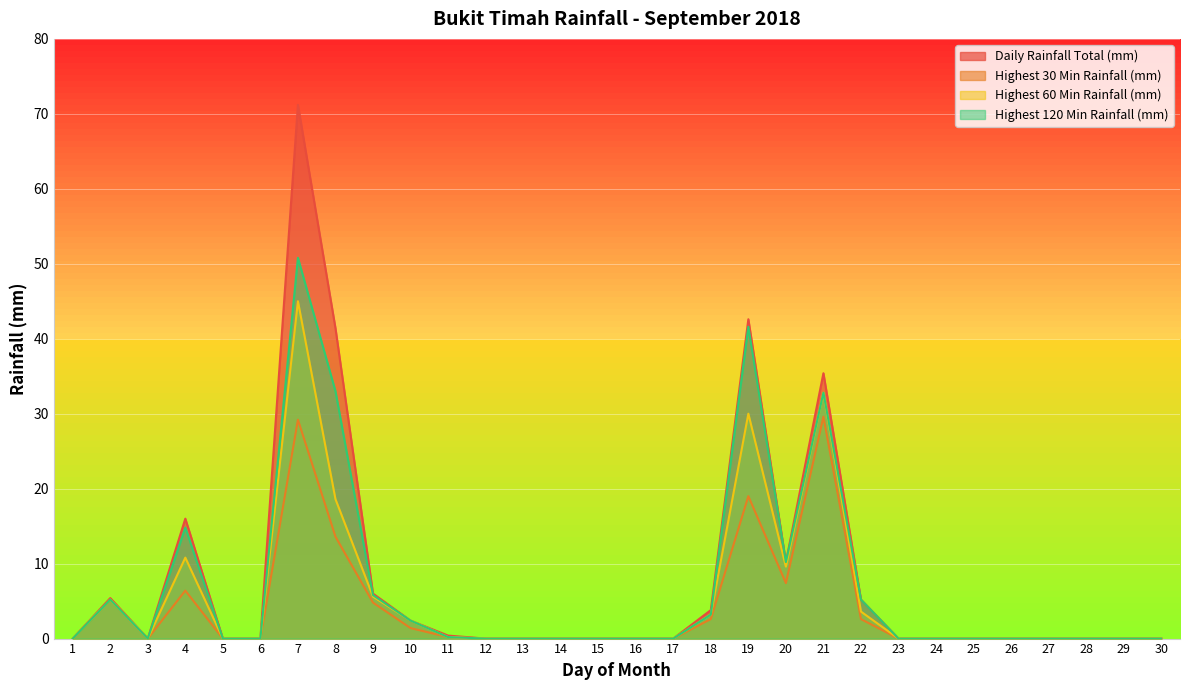

At which label does Daily Rainfall Total (mm) reach its peak?

7